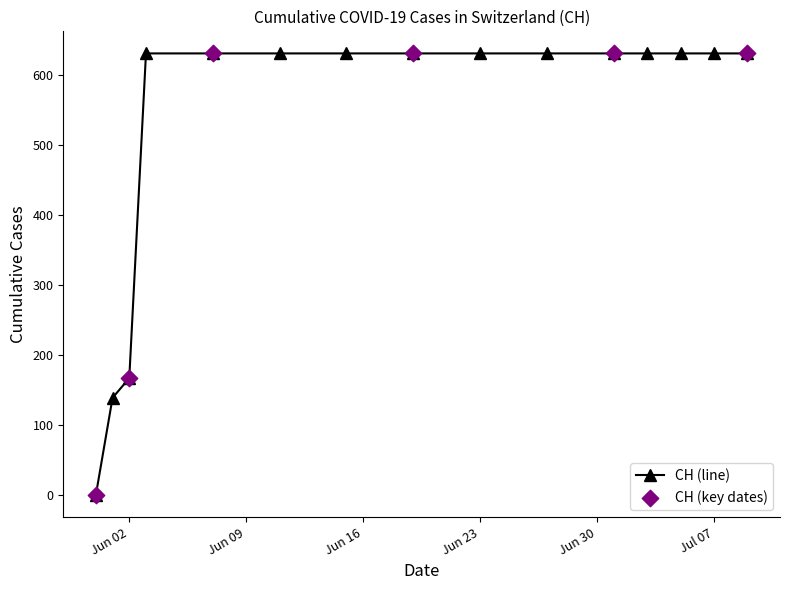

What is the average value?

525